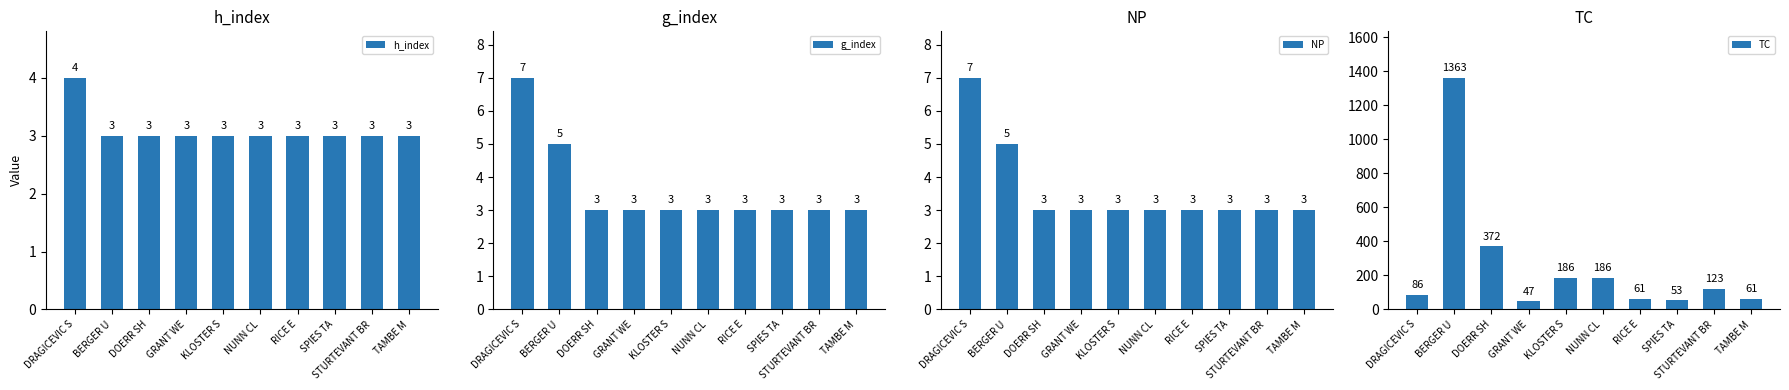

Which series changed the most between BERGER U and GRANT WE?

TC